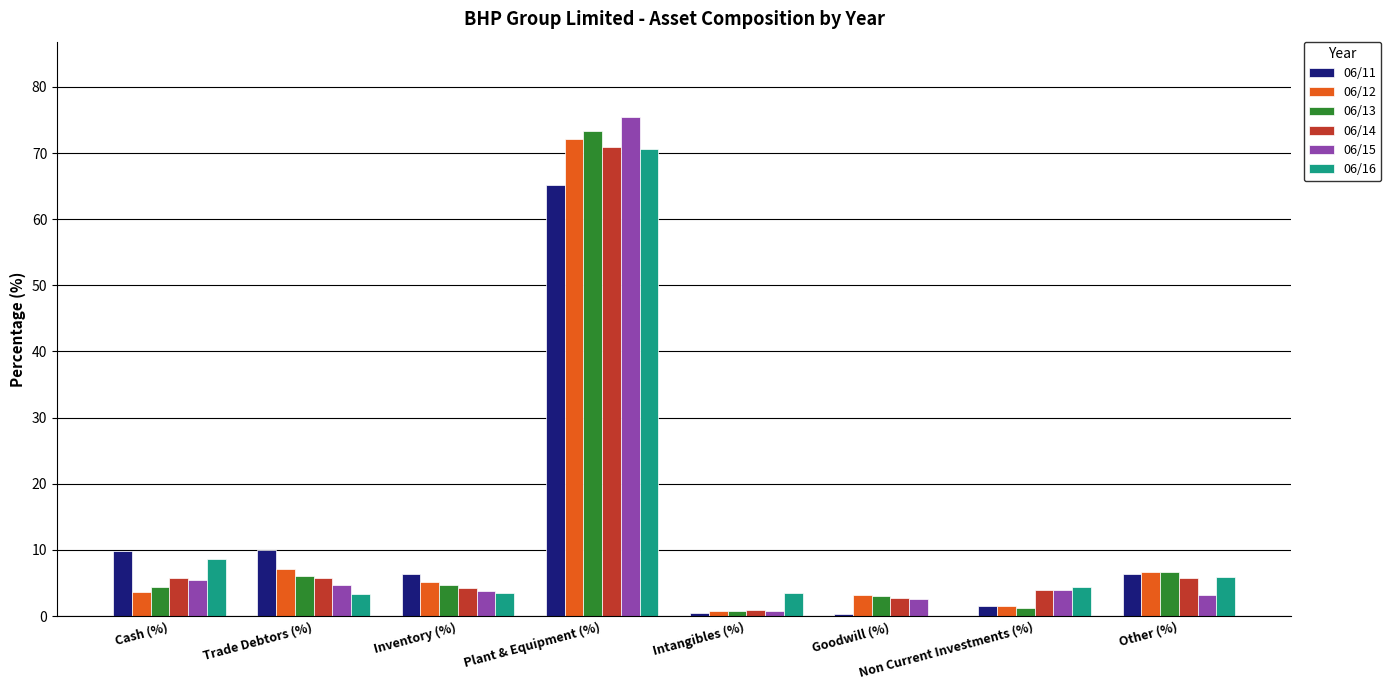

What is the sum of the 06/11 values at Other (%) and Intangibles (%)?

6.8